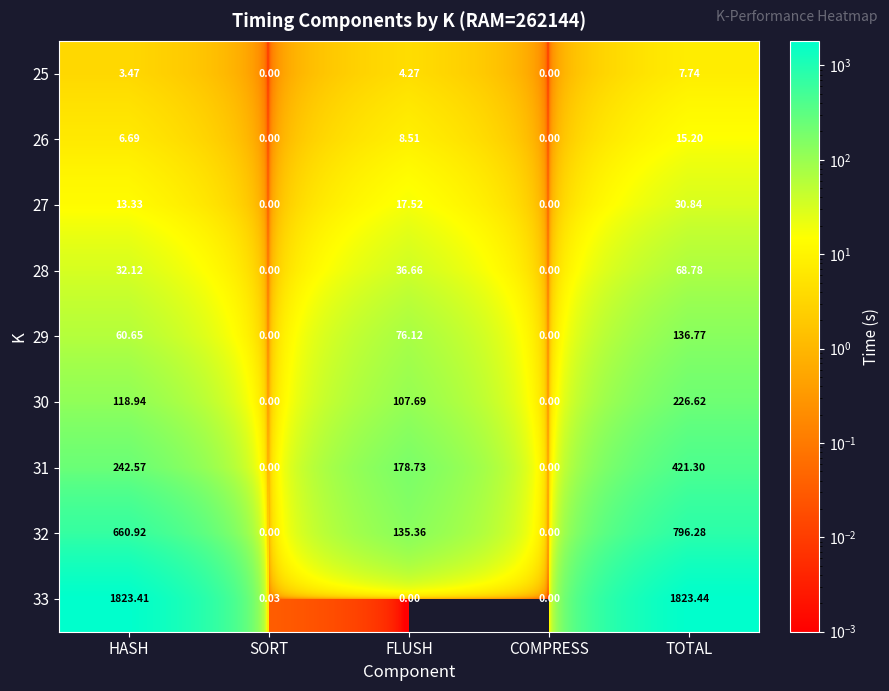

Where does the 30 series first go above 107?

HASH